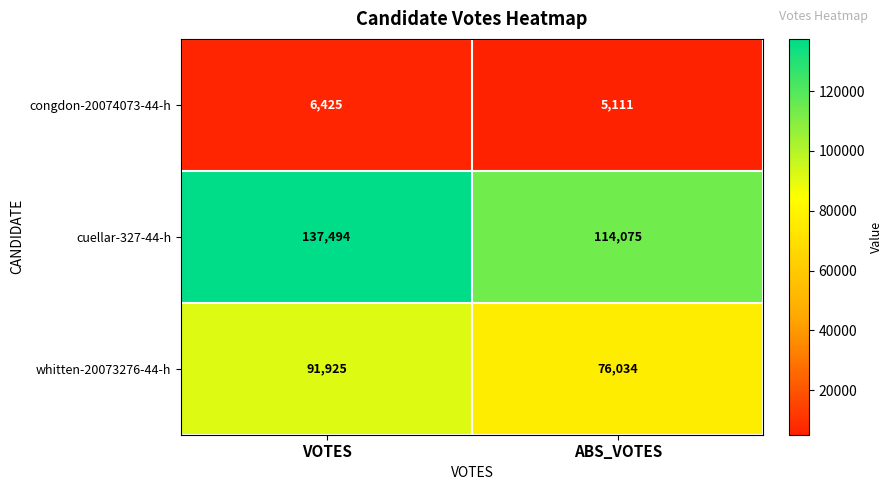

At which category is the sum across all series the highest?

VOTES